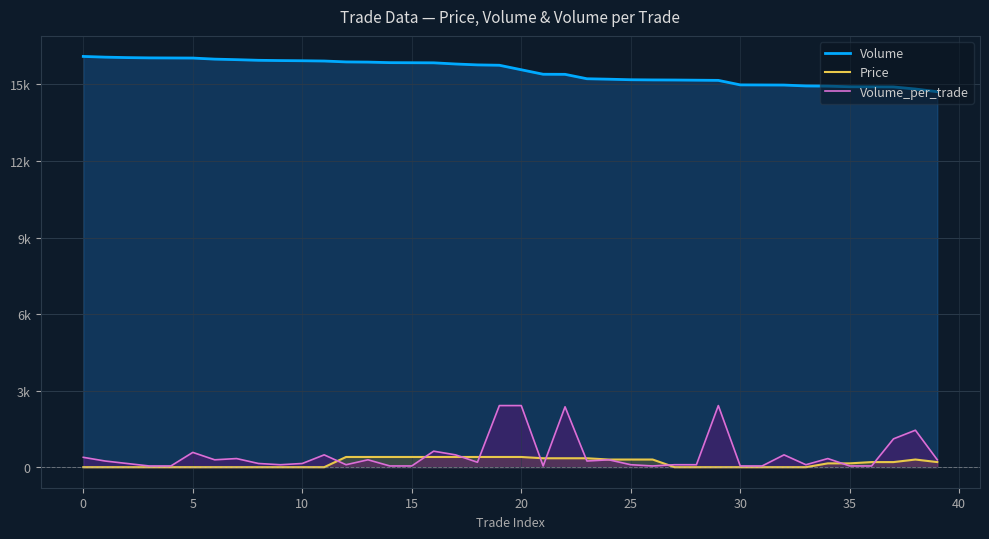

How many values in the Price series exceed 150?

19